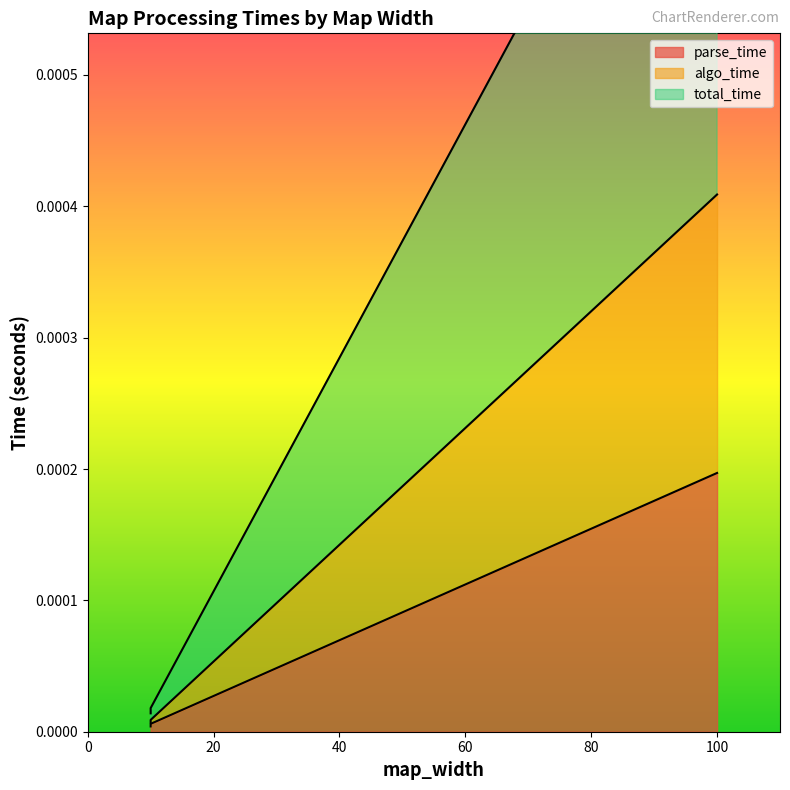

Rank the categories by parse_time value from highest to lowest.

100, 10, 10